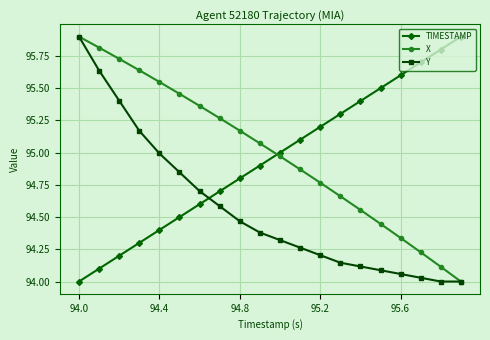

How many lines are shown in the chart?

3